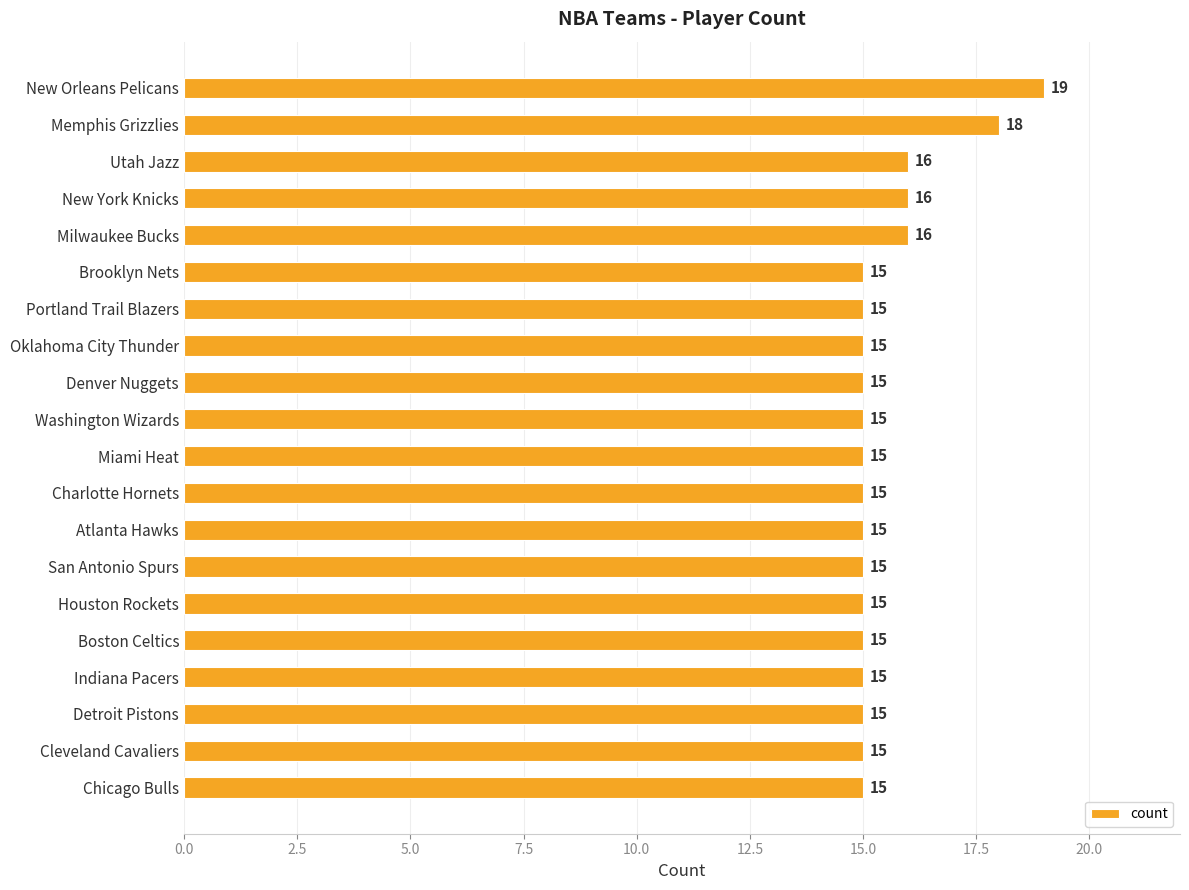

Approximately how many times larger is the value at Chicago Bulls compared to Boston Celtics?

1.0